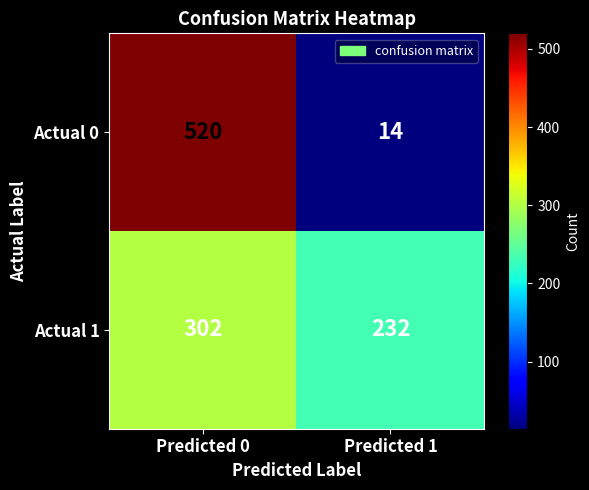

The Actual 1 series shows 408 at Predicted 1. True or false?

False